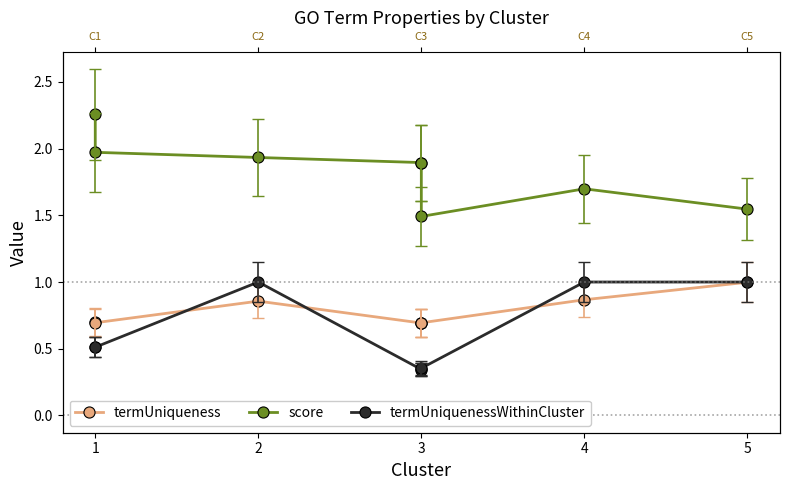

What are all the series names shown in the legend?

termUniqueness, score, termUniquenessWithinCluster